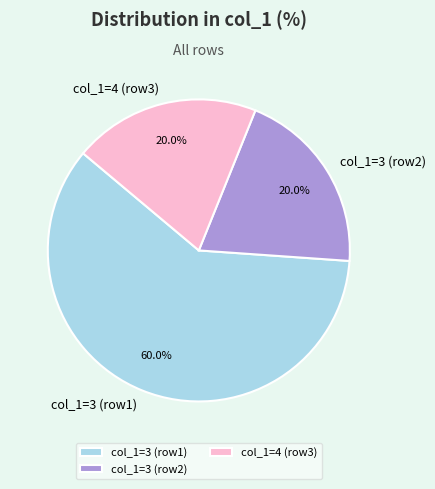

How many segments does this pie chart have?

3